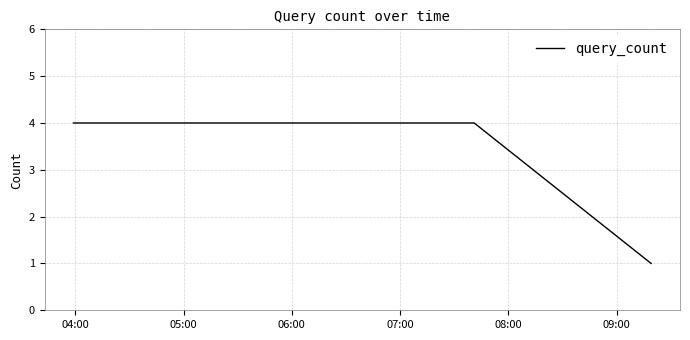

What is the difference between the maximum and minimum values?

3